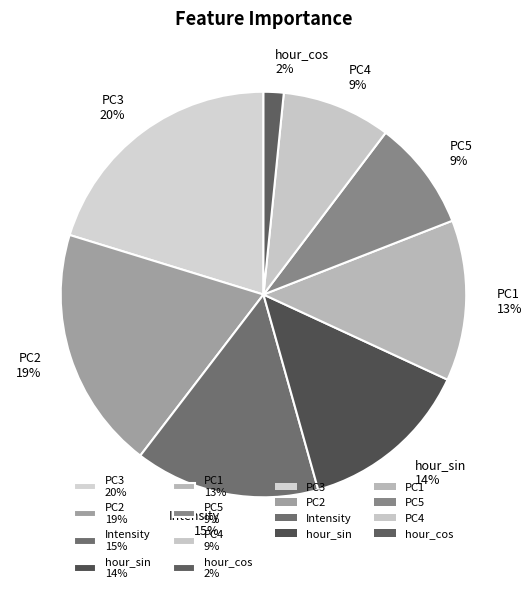

Which has a higher value, Intensity 15% or PC1 13%?

Intensity 15%